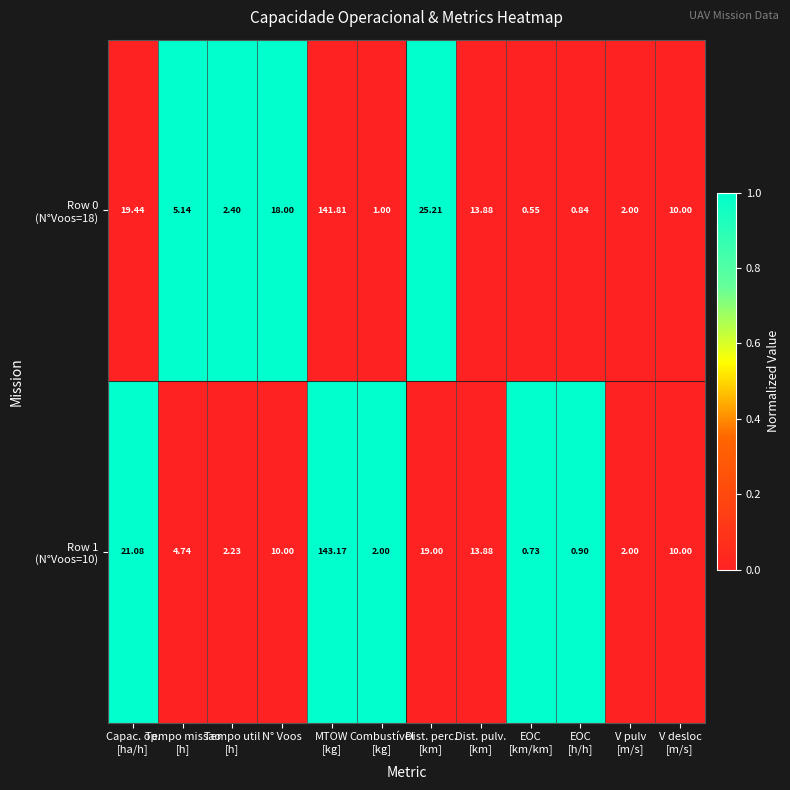

What is the total value across all series at Tempo missao
[h]?

9.9